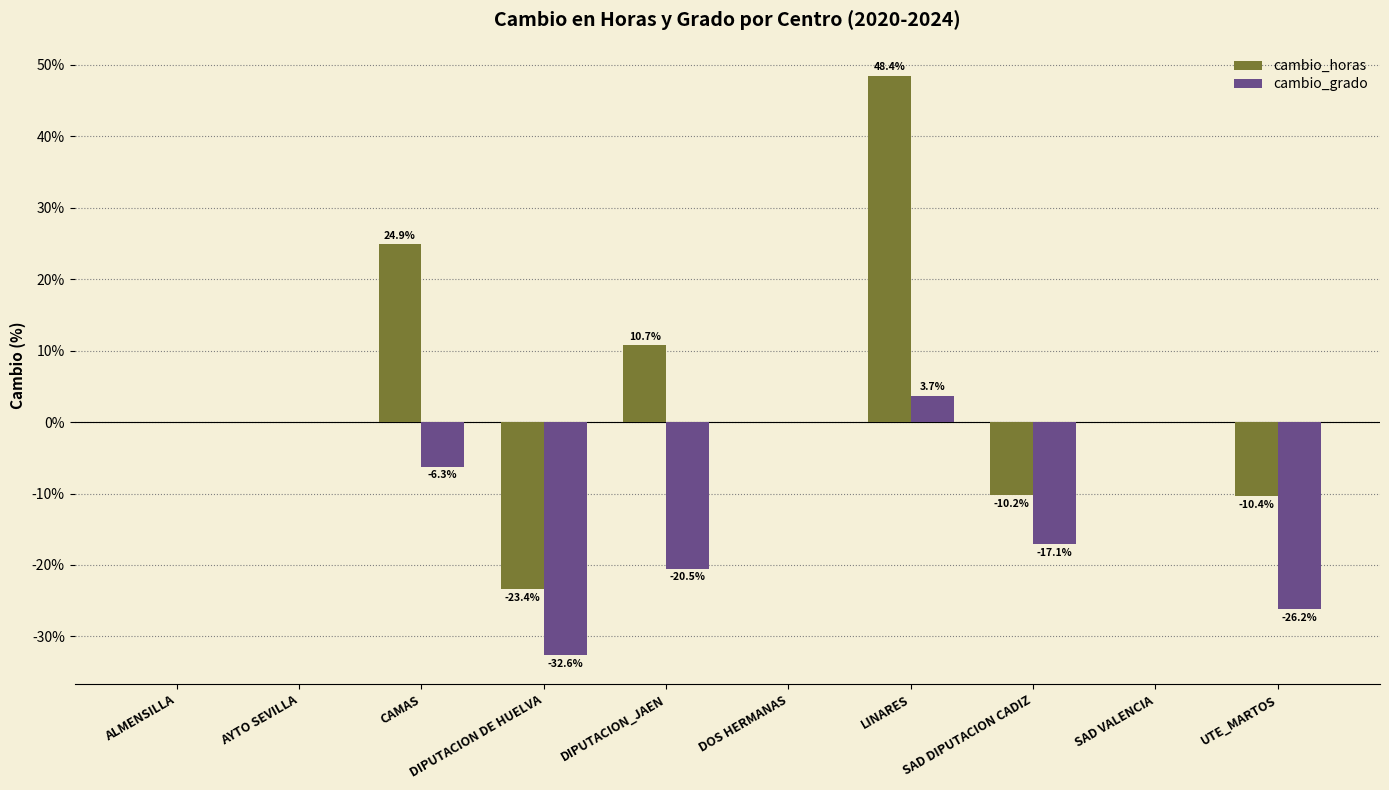

At which category is the sum across all series the highest?

LINARES